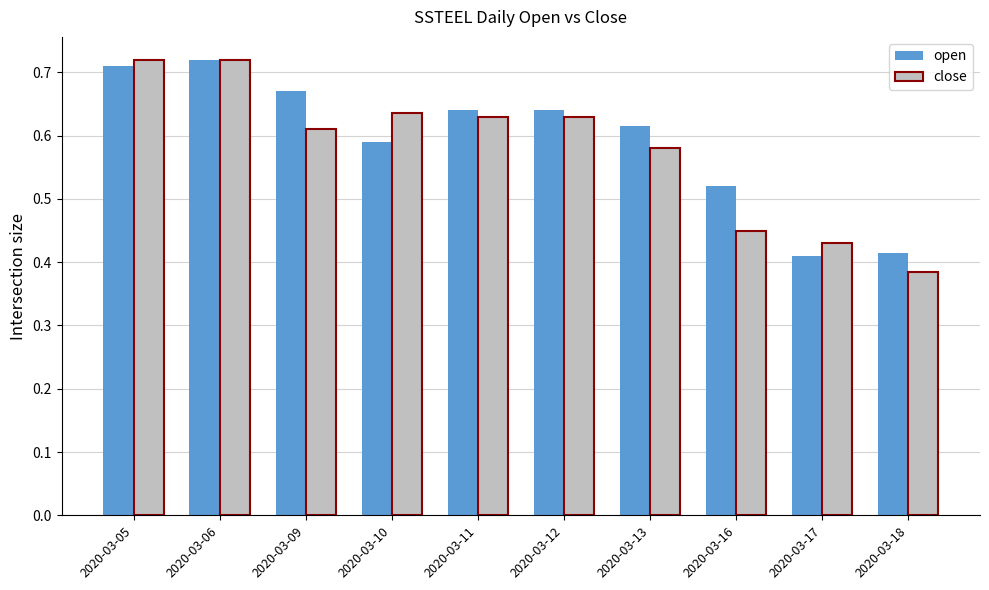

What is the sum of the close values at 2020-03-10 and 2020-03-16?

1.1